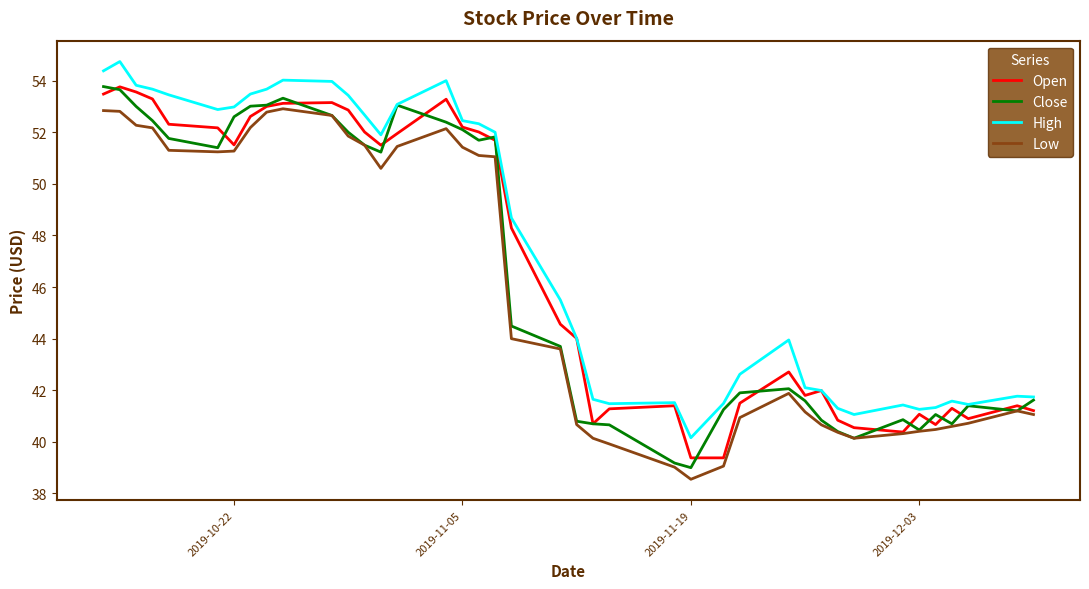

What is the lowest value of the Open series?

39.4